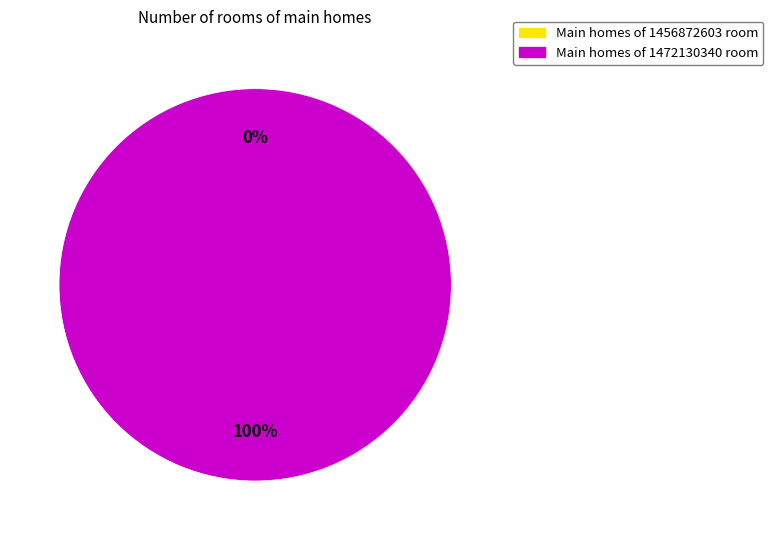

Does any single category account for the majority?

Yes